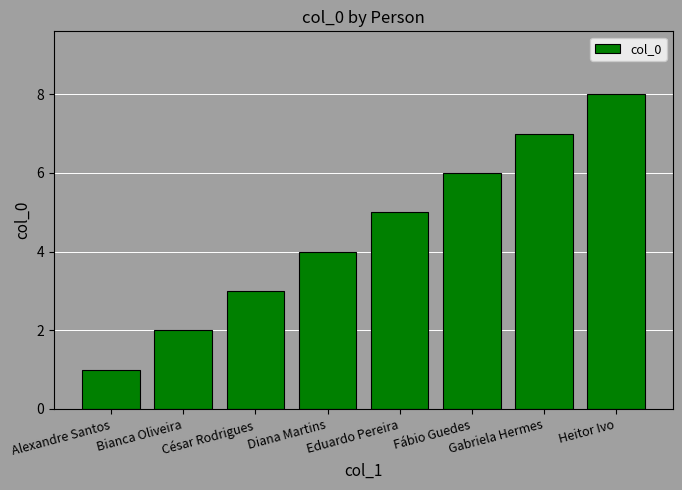

Is it true that the value at Fábio Guedes is 9?

False